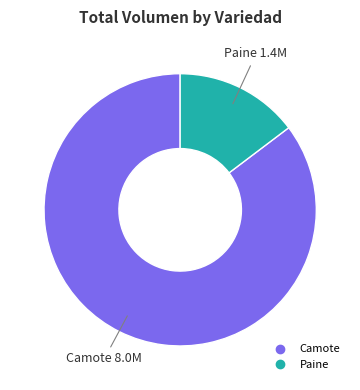

Rank the categories by value from lowest to highest.

Paine, Camote